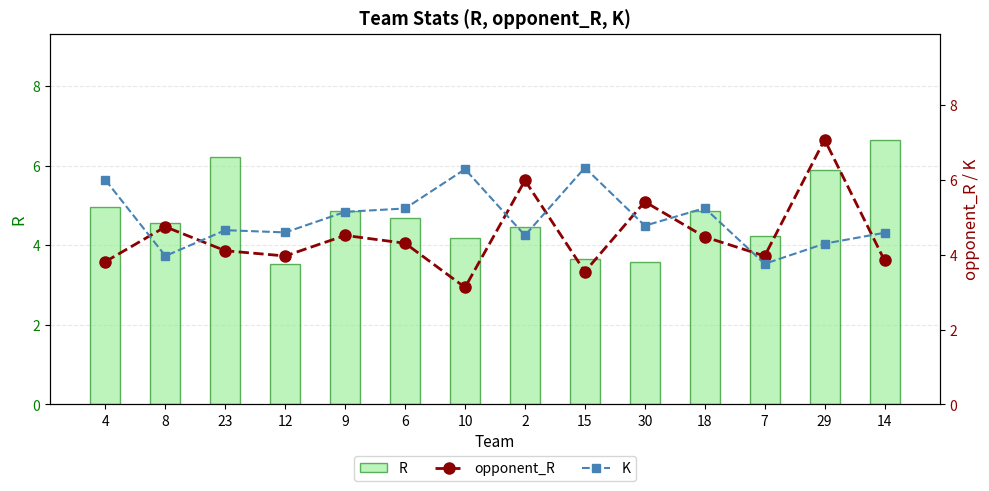

Reading left to right, what are all the values shown in this chart?

R: 4=5.0	8=4.6	23=6.2	12=3.5	9=4.9	6=4.7	10=4.2	2=4.5	15=3.6	30=3.6	18=4.9	7=4.2	29=5.9	14=6.7
opponent_R: 4=3.8	8=4.8	23=4.1	12=4.0	9=4.5	6=4.3	10=3.1	2=6.0	15=3.5	30=5.4	18=4.5	7=4.0	29=7.1	14=3.9
K: 4=6.0	8=4.0	23=4.7	12=4.6	9=5.2	6=5.2	10=6.3	2=4.5	15=6.3	30=4.8	18=5.2	7=3.8	29=4.3	14=4.6